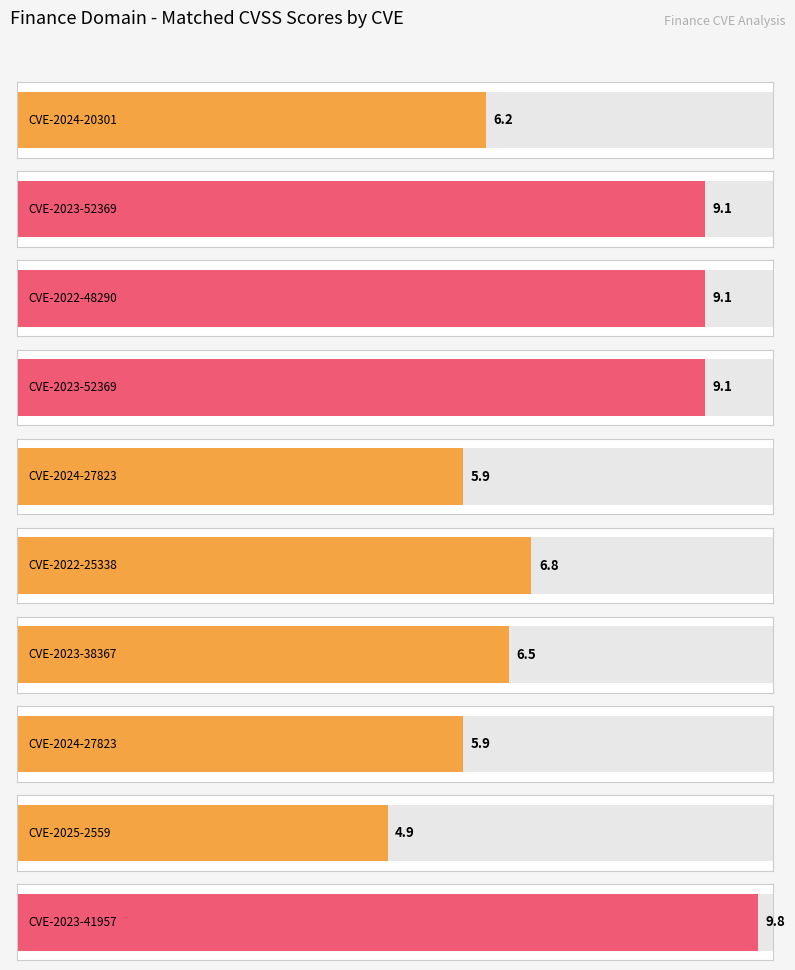

Rank the categories by value from highest to lowest.

CVE-2023-41957, CVE-2023-52369, CVE-2022-48290, CVE-2023-52369, CVE-2022-25338, CVE-2023-38367, CVE-2024-20301, CVE-2024-27823, CVE-2024-27823, CVE-2025-2559